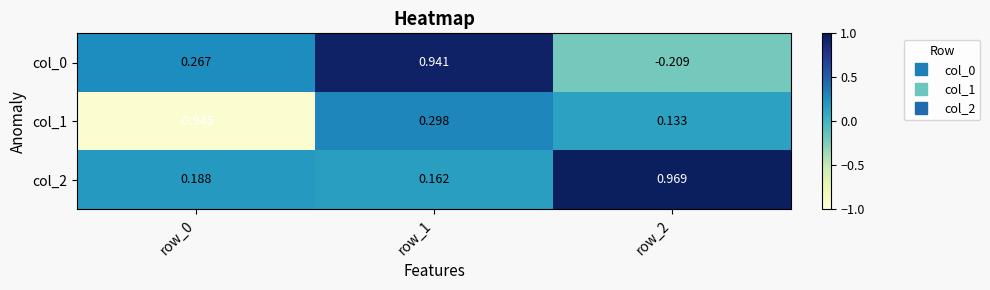

Between row_1 and row_0, which is larger?

row_1